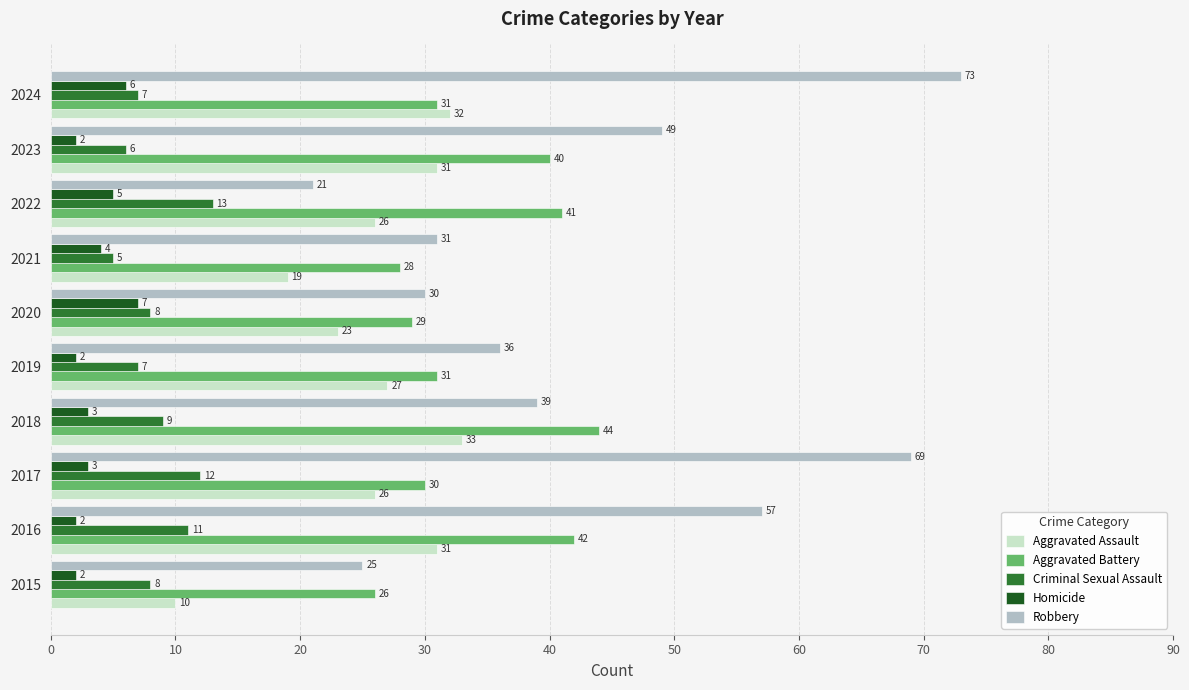

Which series has the widest spread of values?

Robbery